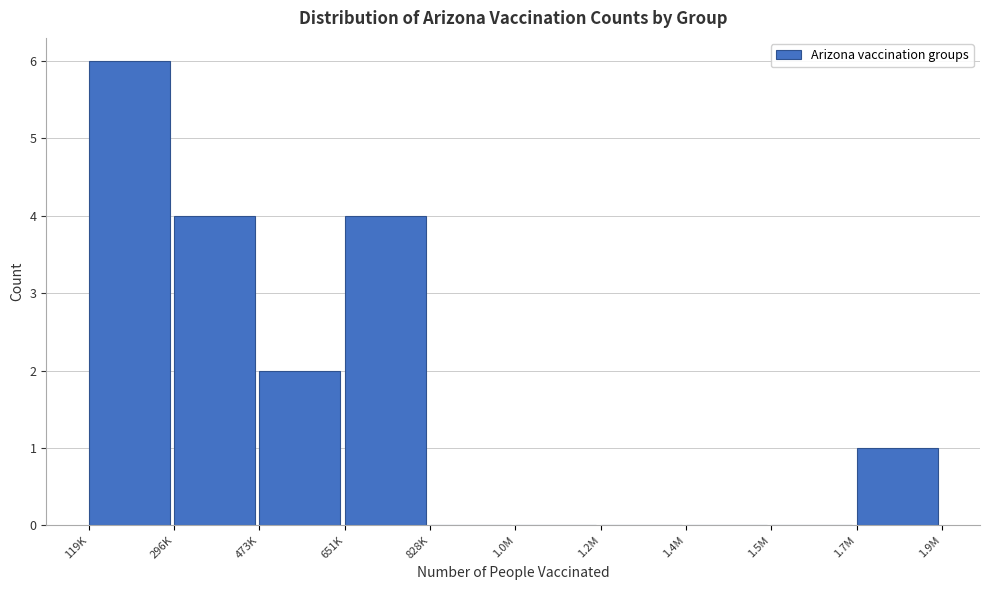

What is the greatest value displayed?

6